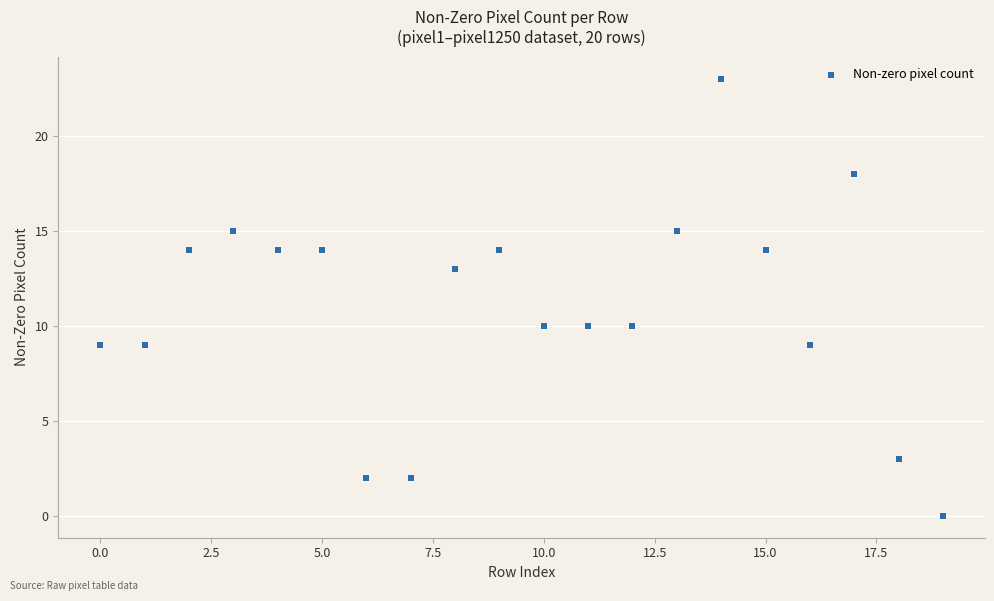

What is the range of Y values (max minus min)?

23